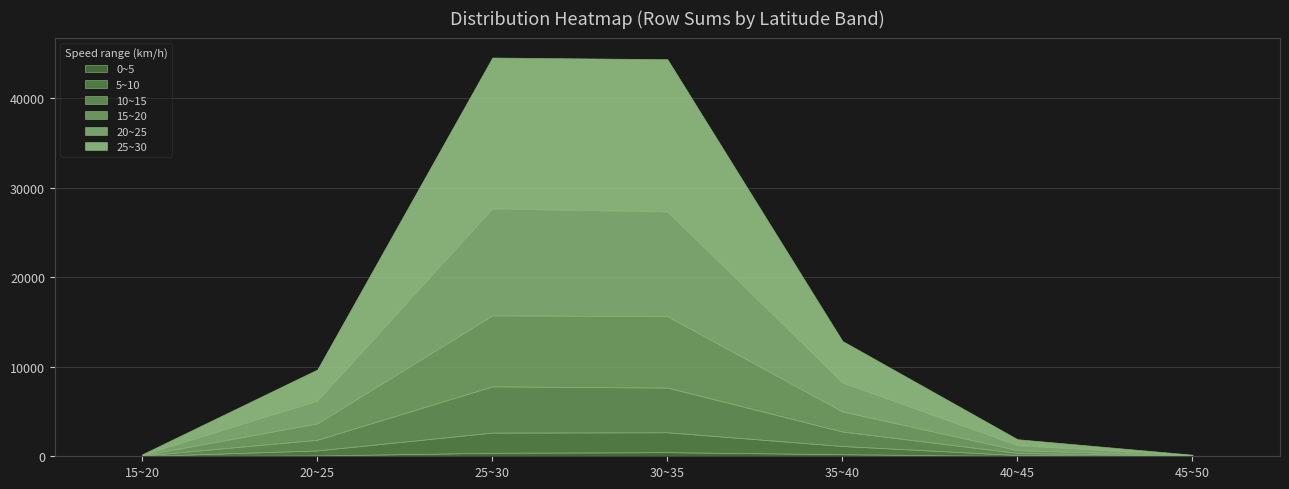

What is the sum of all 0~5 values?

1204